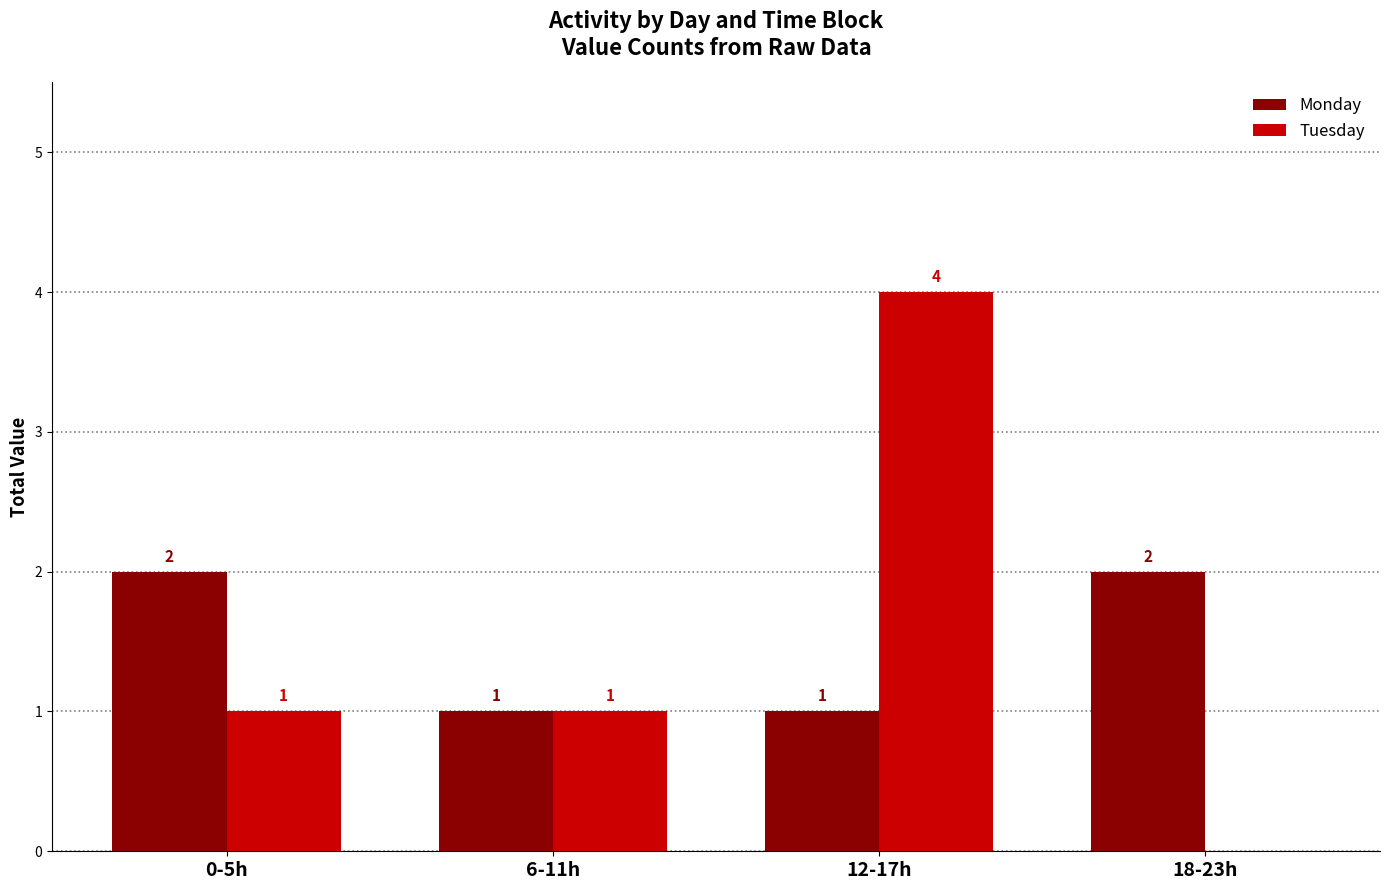

Count the Tuesday values in the range 1 to 4.

3